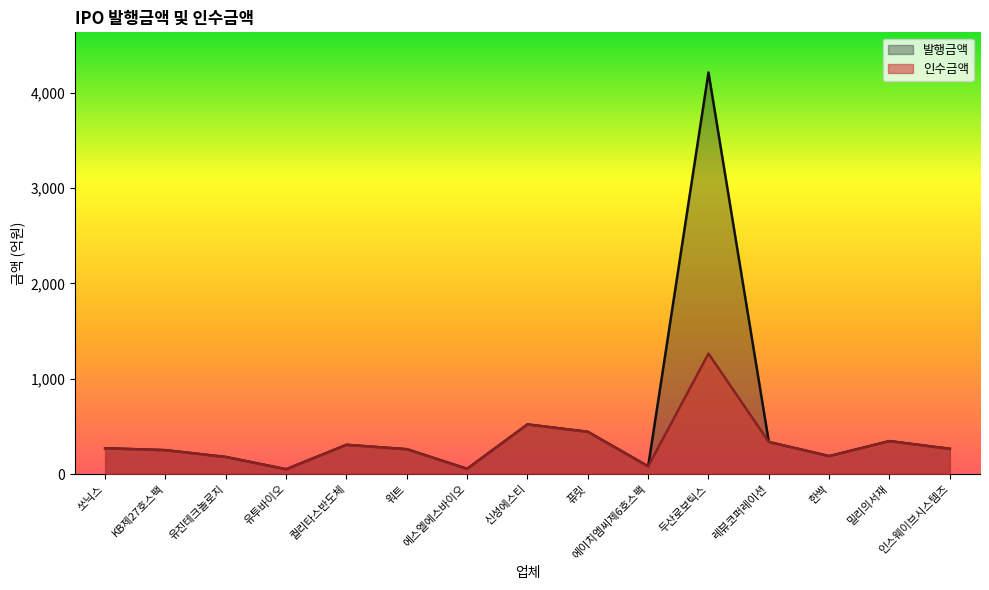

List the labels in order of 인수금액 value, largest first.

두산로보틱스, 신성에스티, 퓨릿, 밀리의서재, 레뷰코퍼레이션, 퀄리타스반도체, 쏘닉스, 인스웨이브시스템즈, 워트, KB제27호스팩, 한싹, 유진테크놀로지, 에이치엠씨제6호스팩, 에스엘에스바이오, 유투바이오